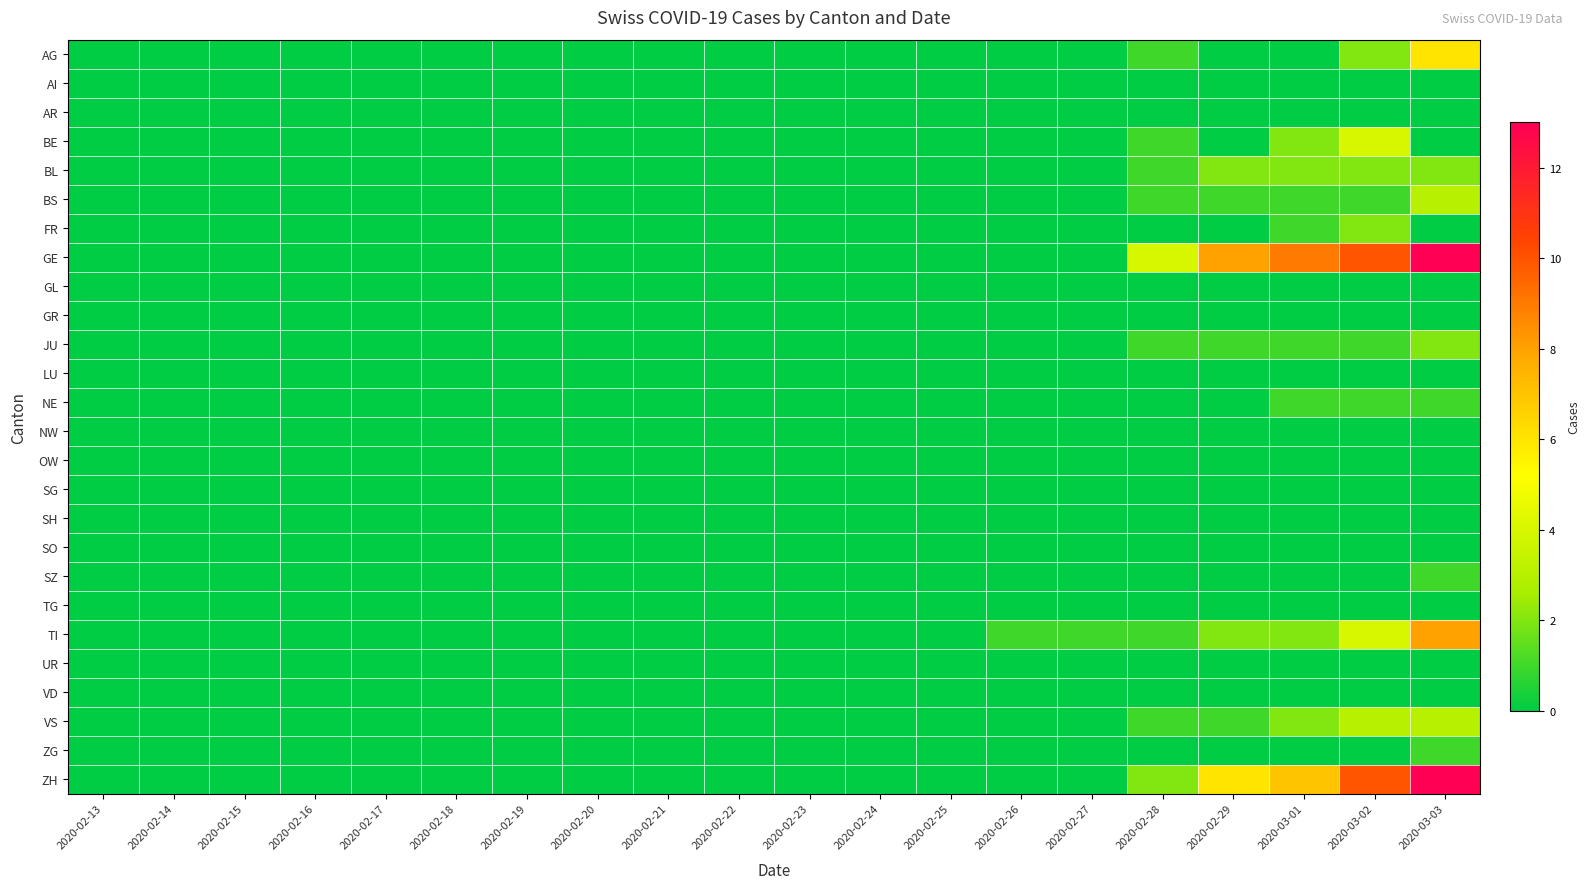

How many series are shown in this chart?

26